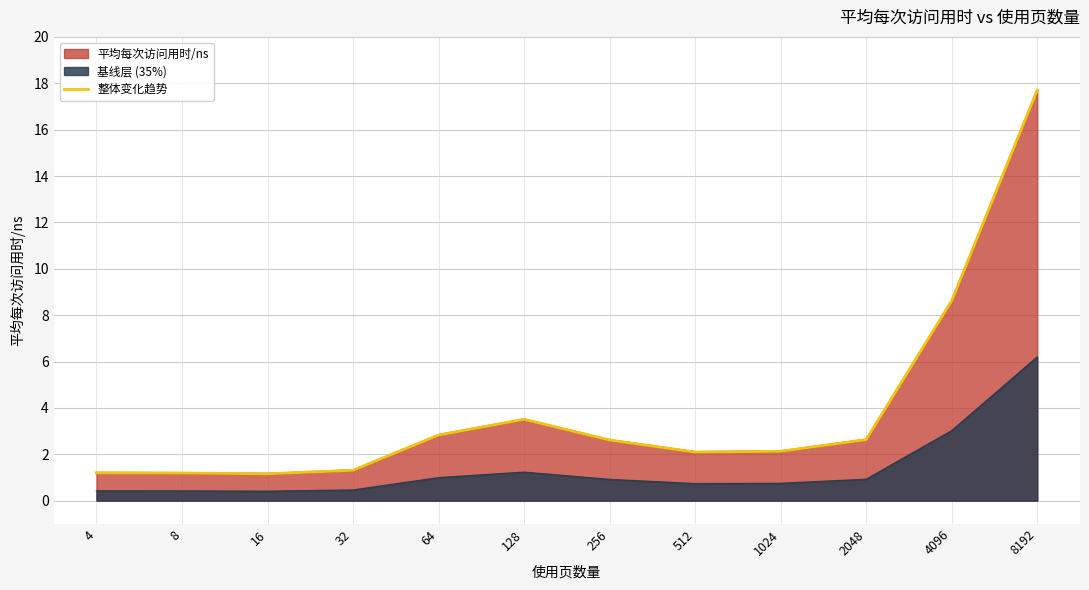

Which has a higher value, 2048 or 4?

2048